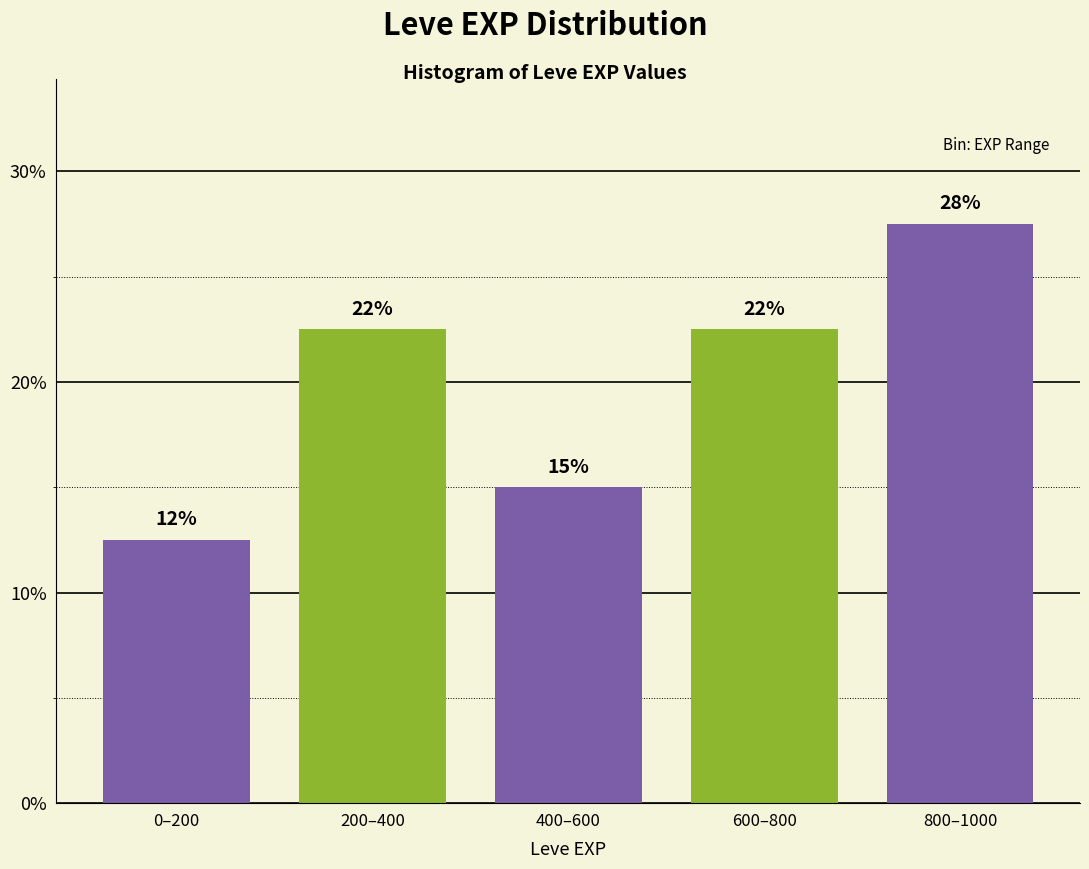

How many bars are there in total?

5